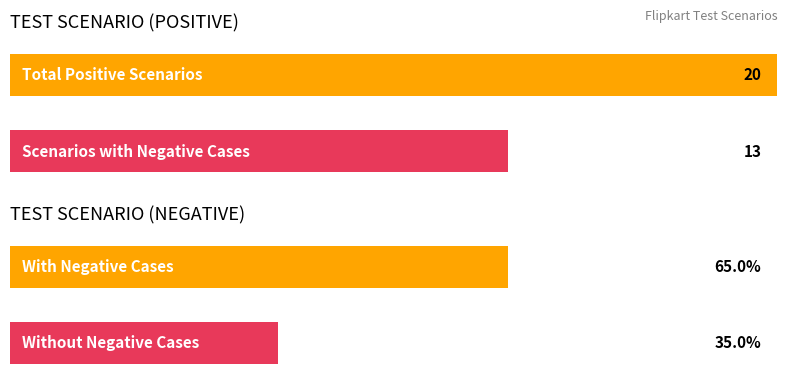

At which category is the sum across all series the highest?

TEST SCENARIO (POSITIVE)